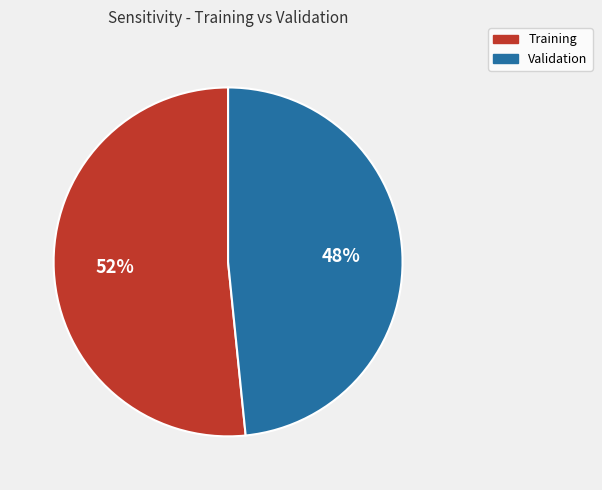

True or false: Validation accounts for 48% of the total.

True